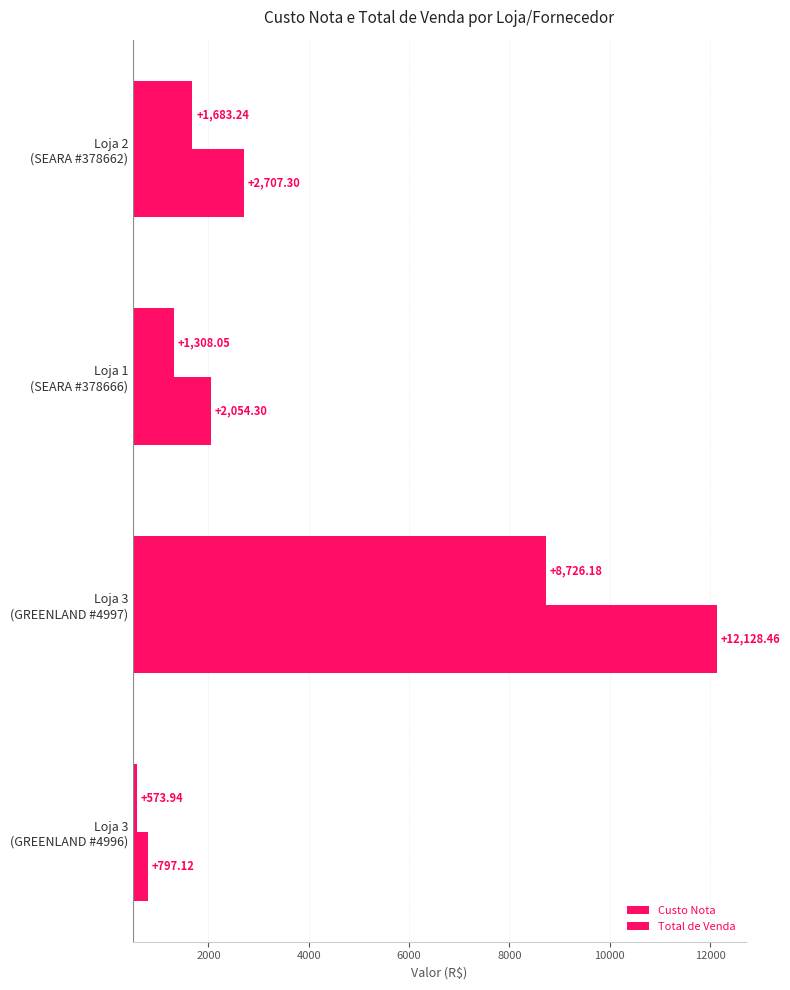

Between 4000 and 6000, which series saw the biggest shift?

Total de Venda